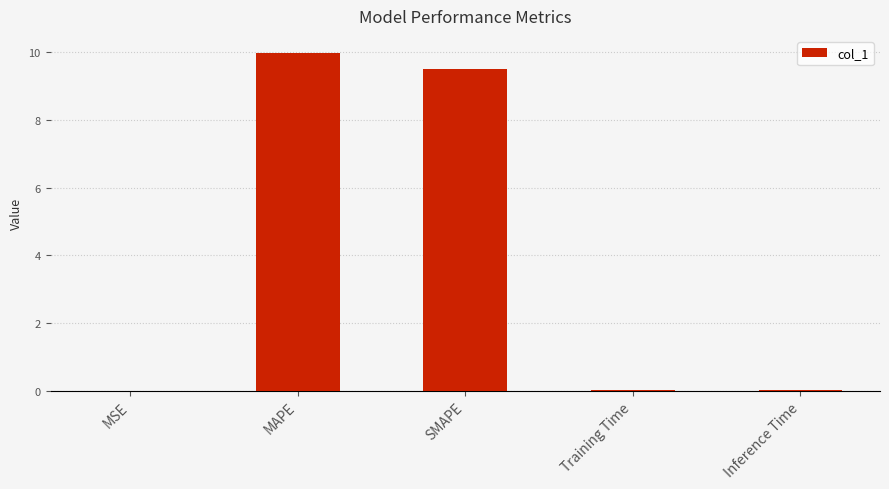

At which category does the chart reach its peak across all series?

MAPE